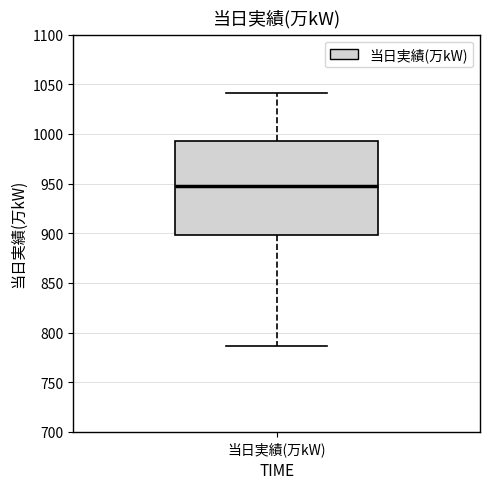

Where is the upper edge of the box for 当日実績(万kW) on the y-axis? The values are not printed on the chart, so give them approximately, as read against the axis.

995